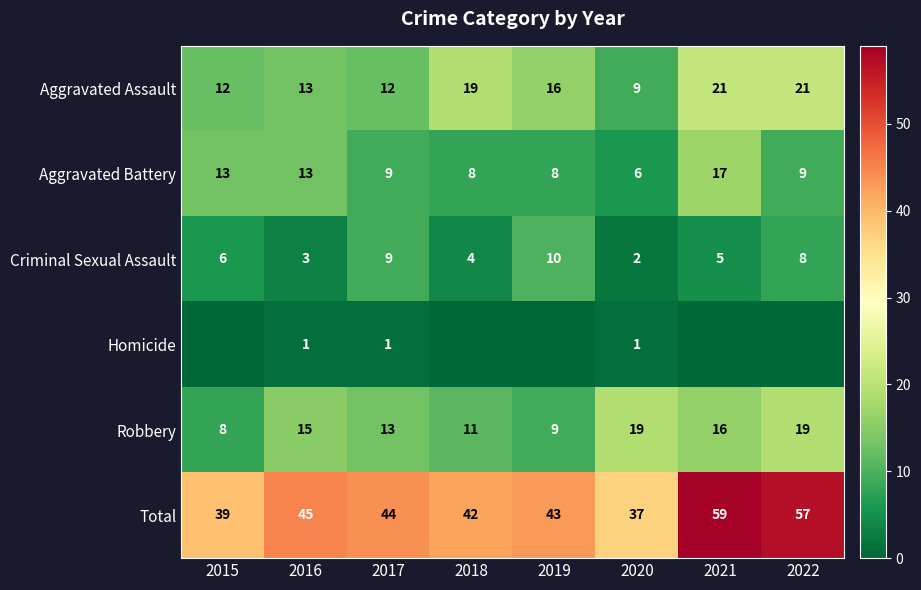

What is the difference between the highest and lowest values at 2017?

43